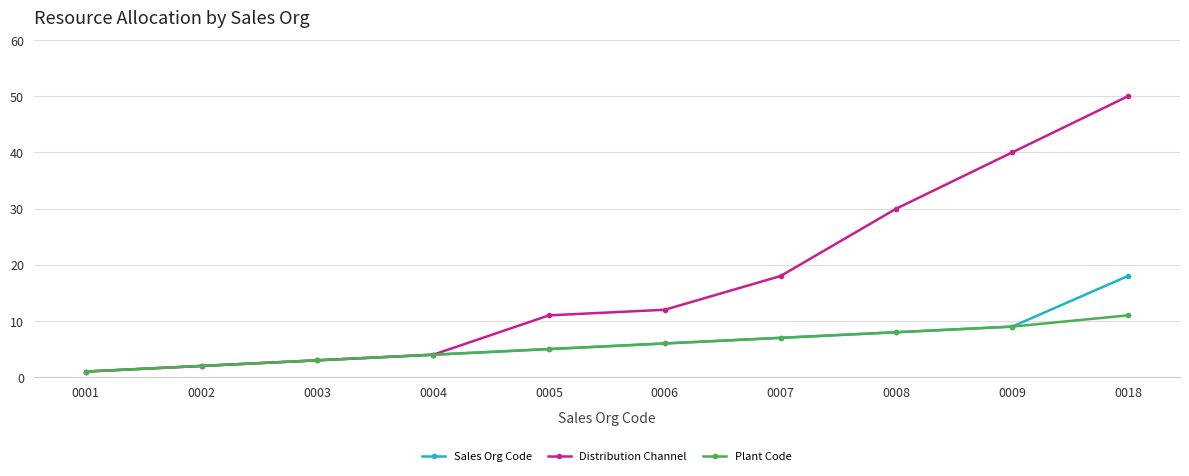

What is the average value of the Plant Code series?

6